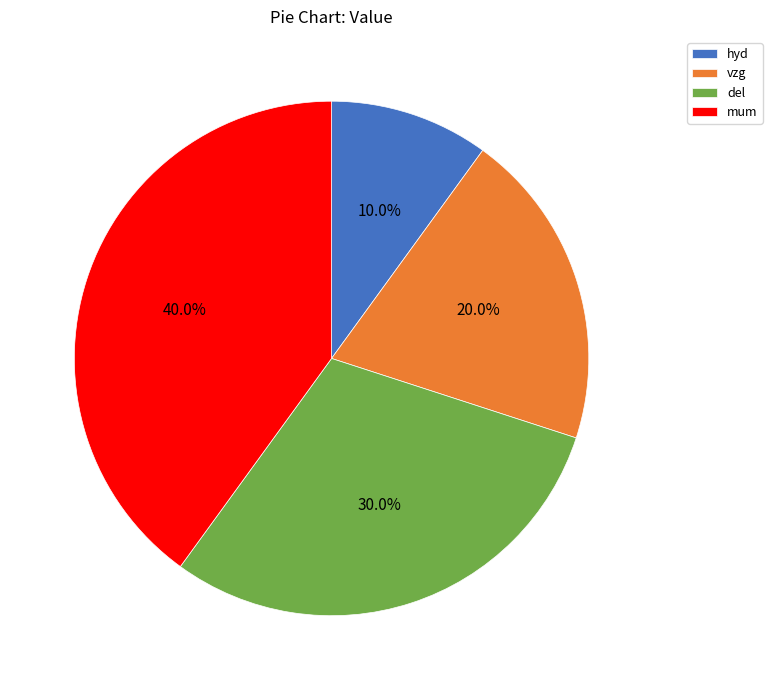

To the nearest percent, what percentage of the pie is del?

30%